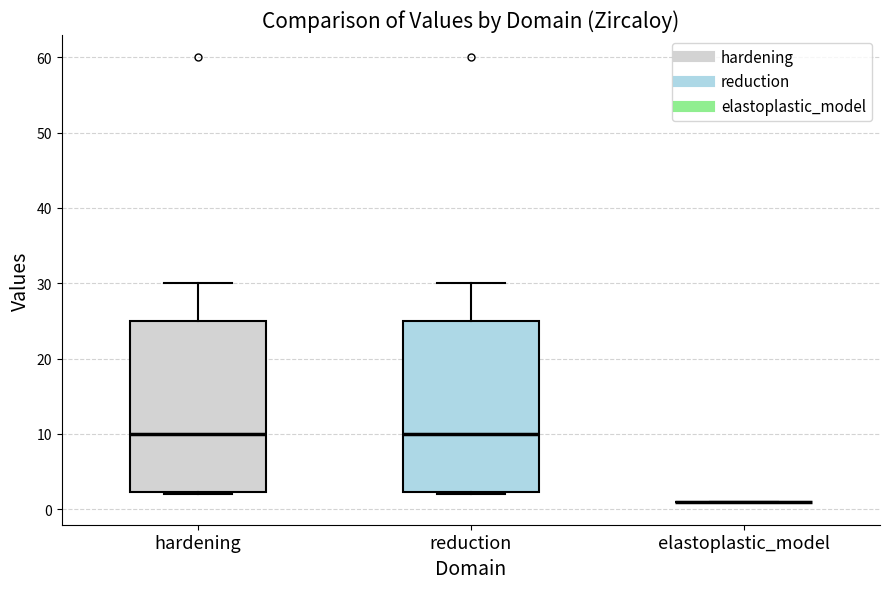

Where does the median line of the box for reduction sit on the y-axis? The values are not printed on the chart, so give them approximately, as read against the axis.

10